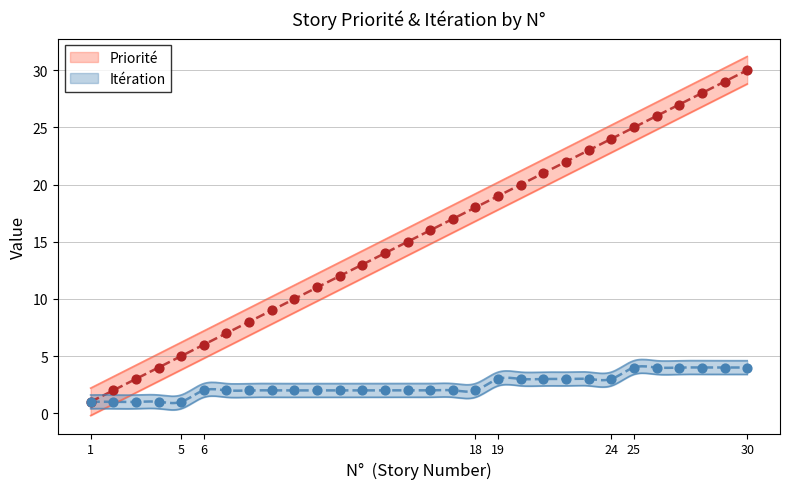

At how many categories does at least one series exceed 20?

10